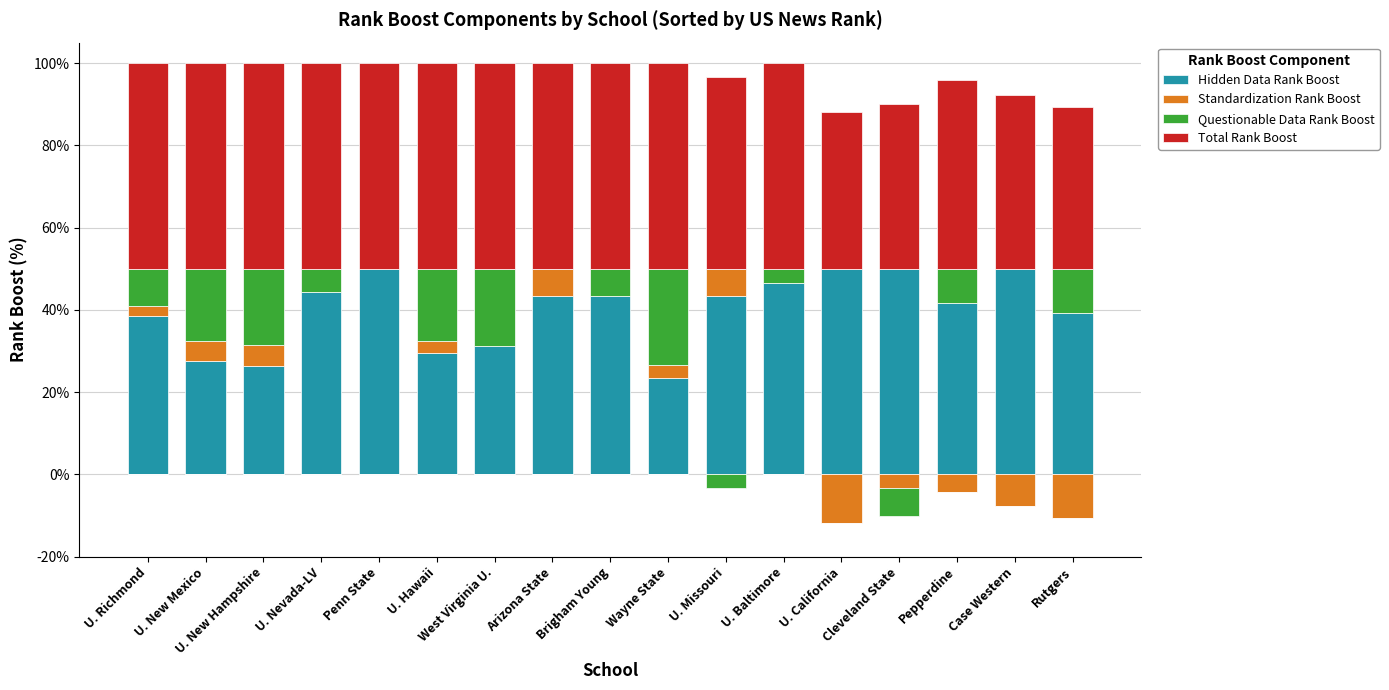

How many bars are there in total?

68